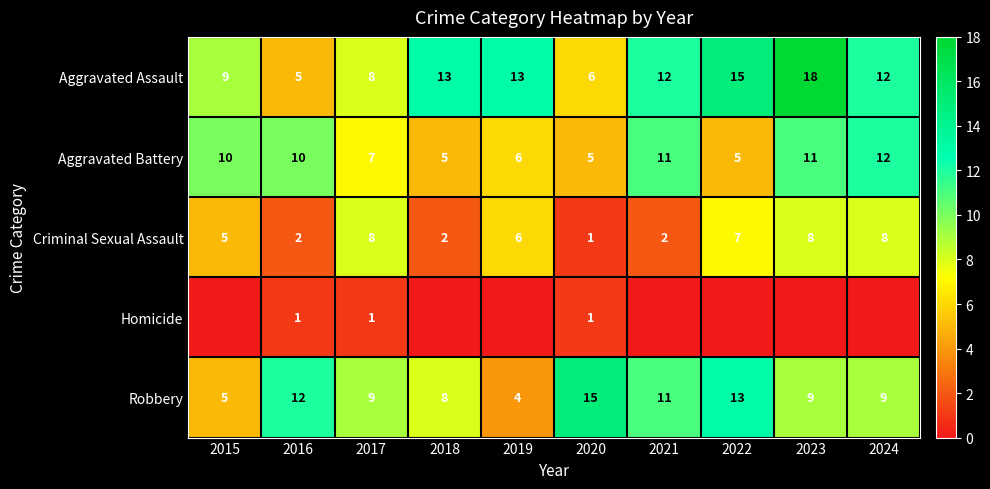

How many Aggravated Battery values are between 5 and 11?

9